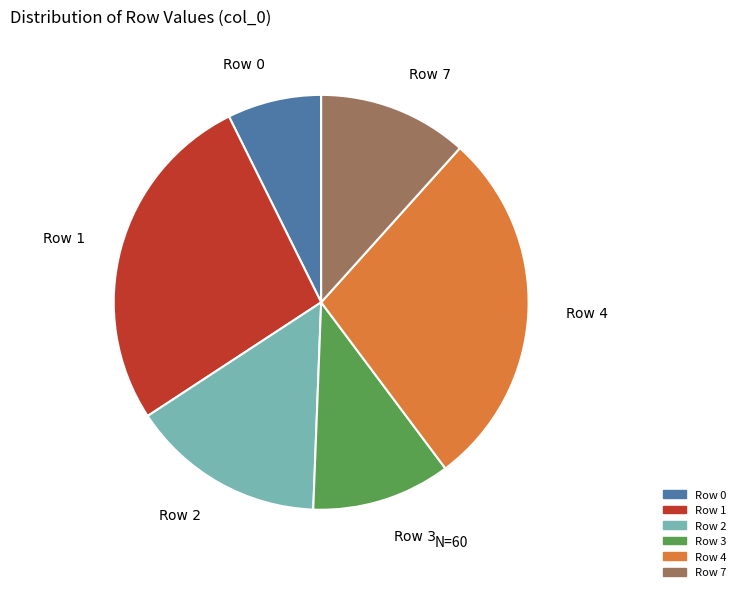

What is the largest slice in the pie chart?

Row 4